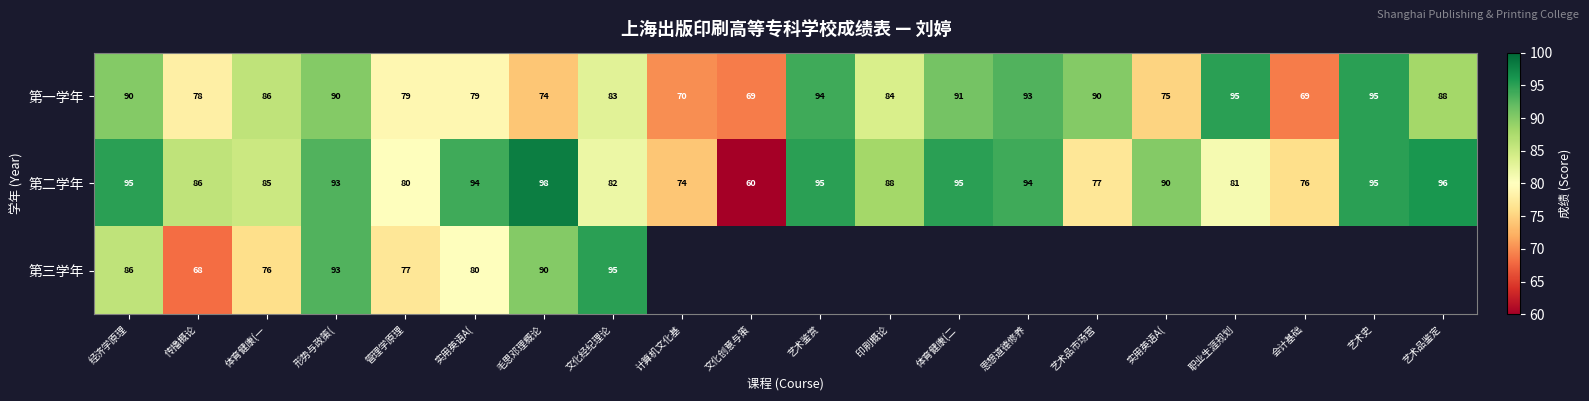

Which category has the lowest value in the 第二学年 series?

文化创意与策